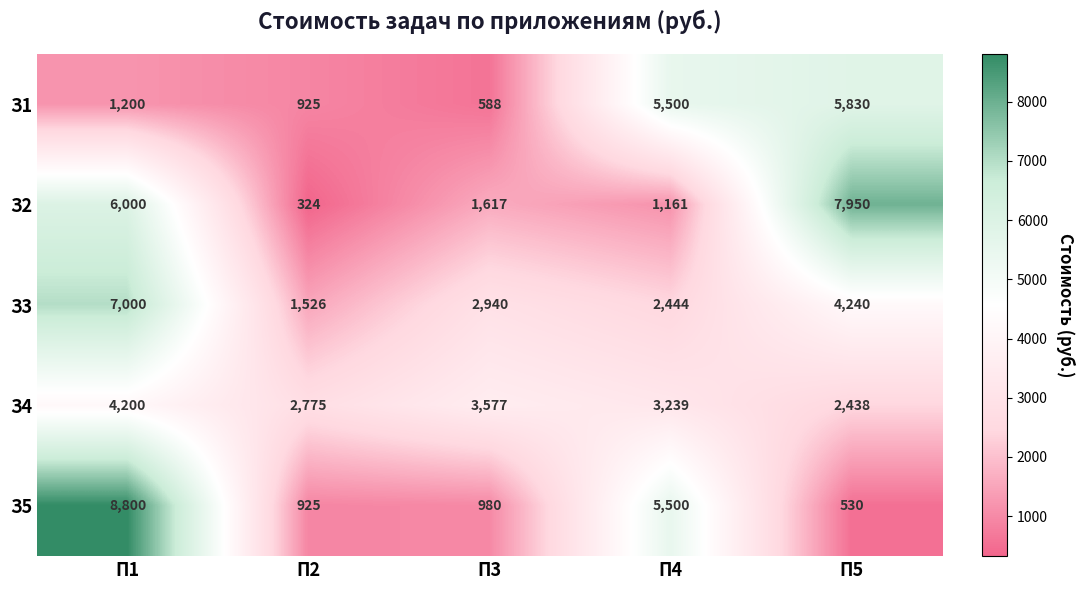

Rank the series at П3 from highest to lowest value.

З4, З3, З2, З5, З1